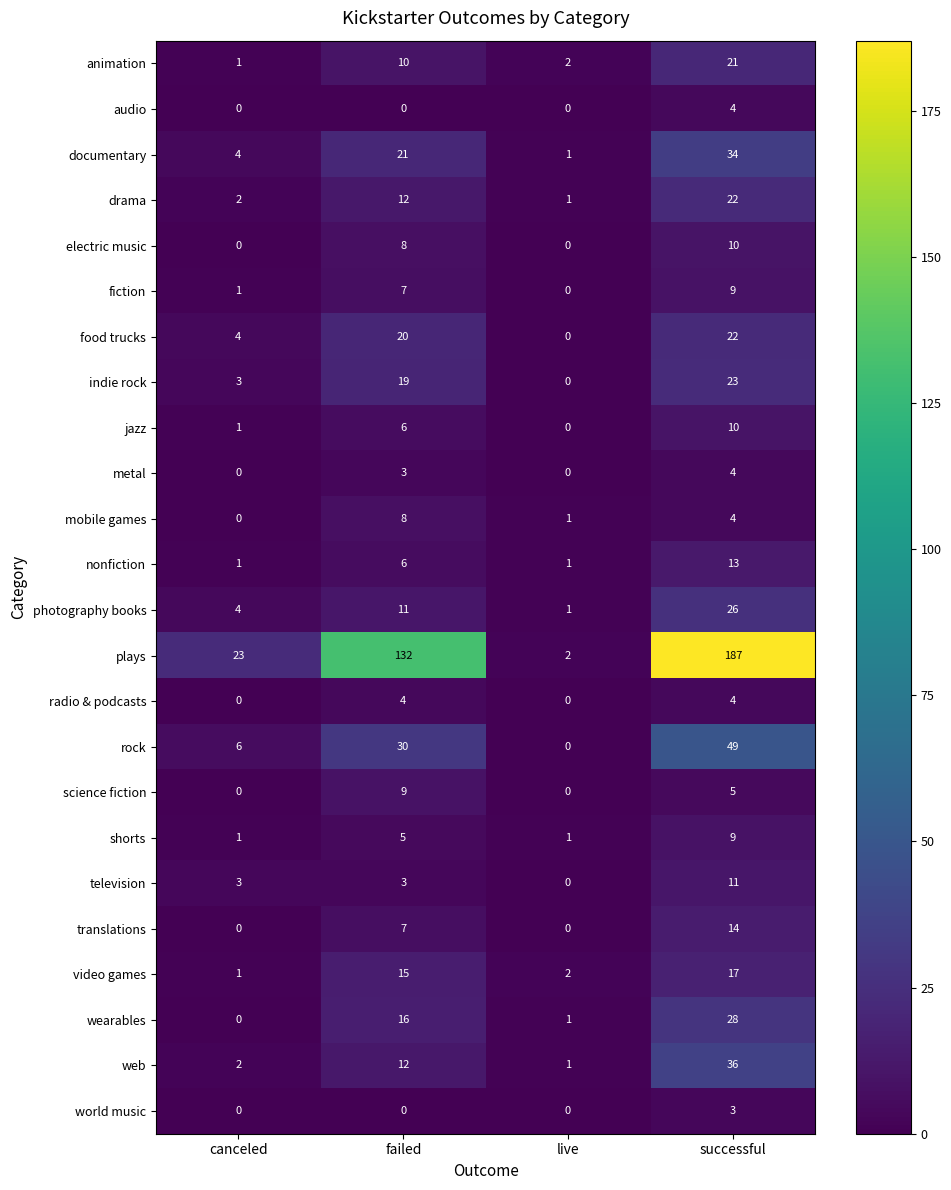

Which series has the largest range (max minus min)?

plays